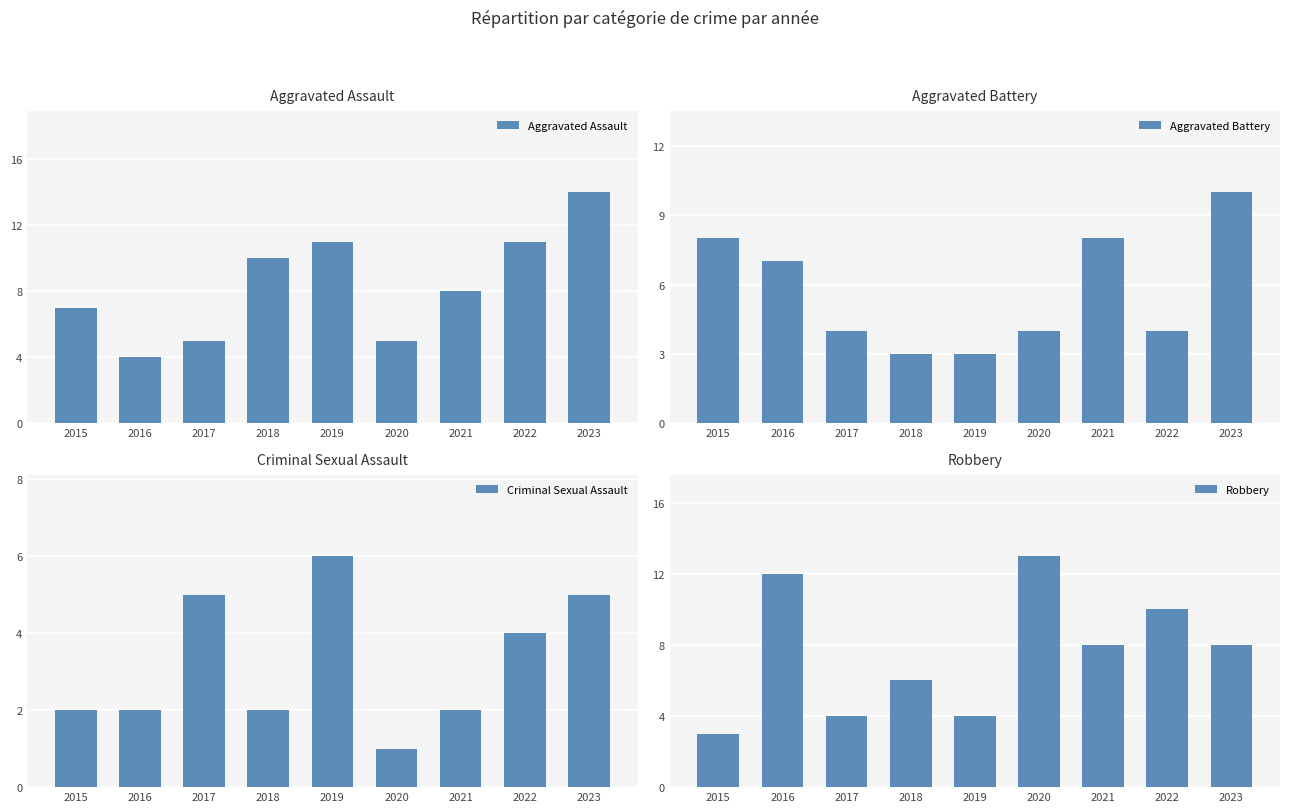

Where does the Aggravated Assault series first go above 8?

2018